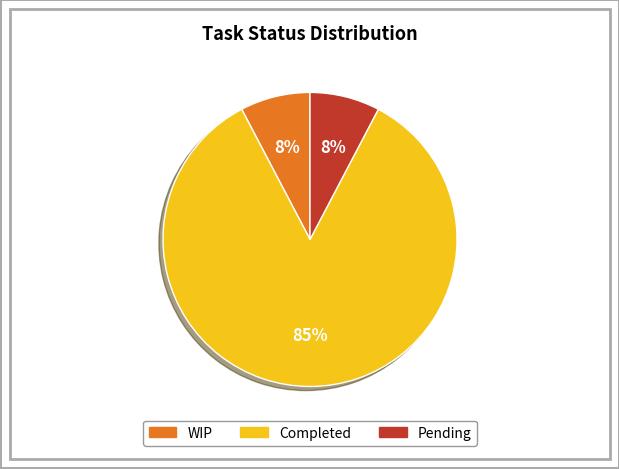

Is there a majority slice in this chart?

Yes